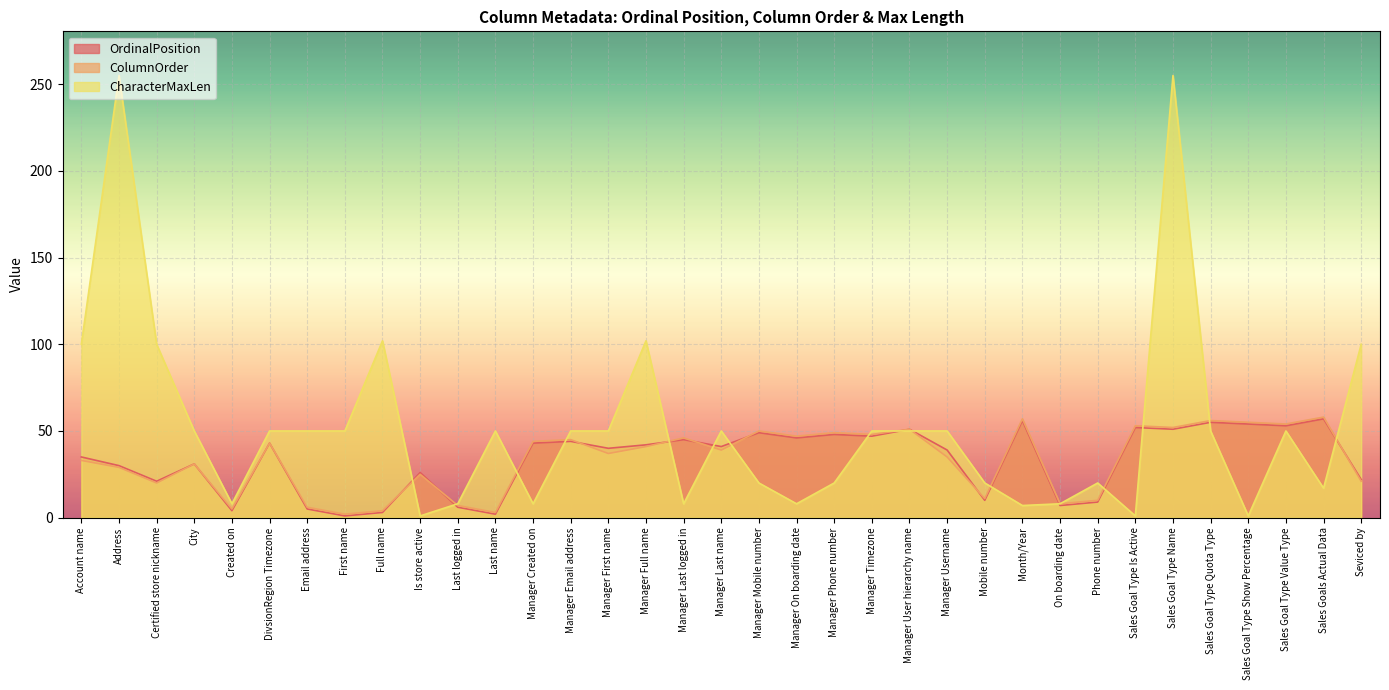

What is the label of the 31st point from the left?

Sales Goal Type Quota Type